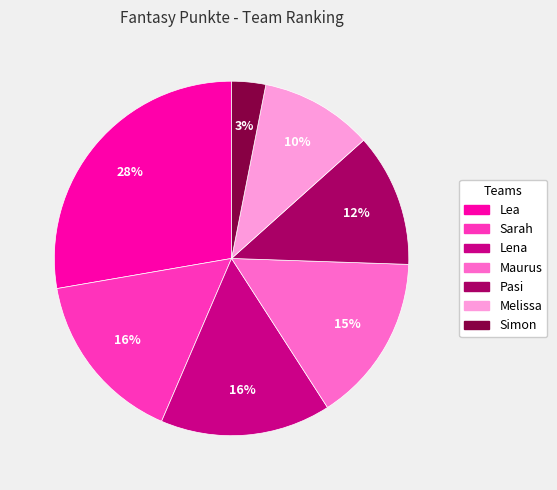

How many segments does this pie chart have?

7